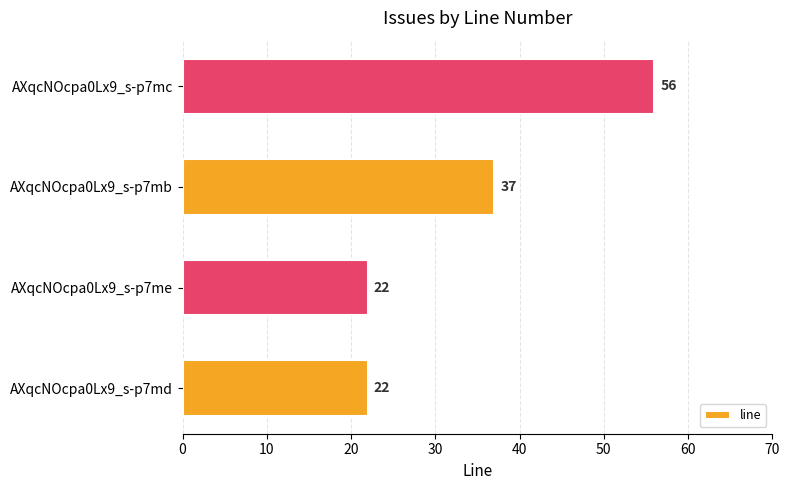

Between AXqcNOcpa0Lx9_s-p7mc and AXqcNOcpa0Lx9_s-p7md, which is larger?

AXqcNOcpa0Lx9_s-p7mc